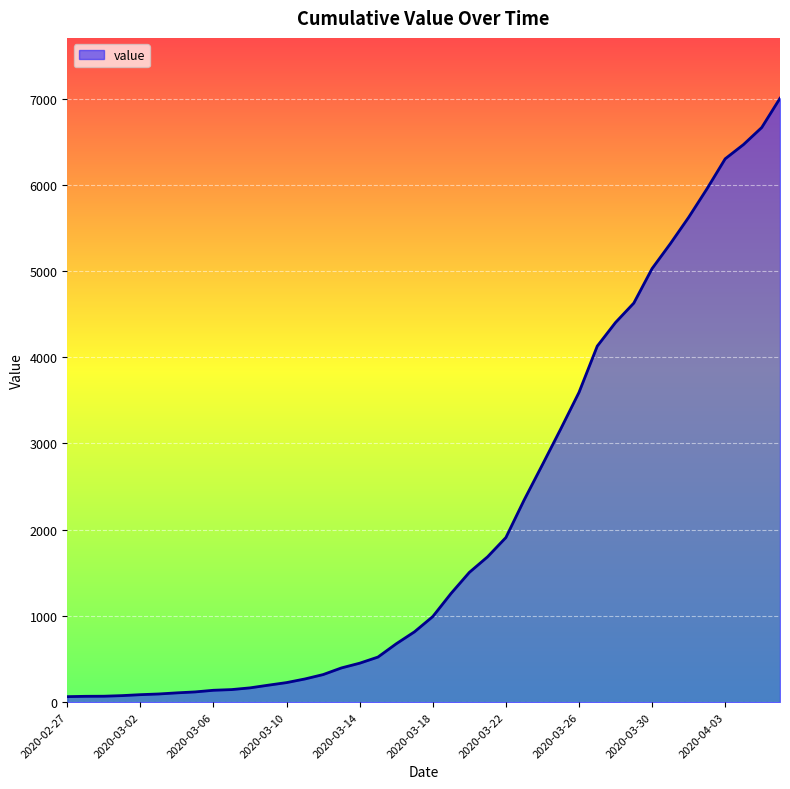

What is the maximum value shown in the chart?

7003